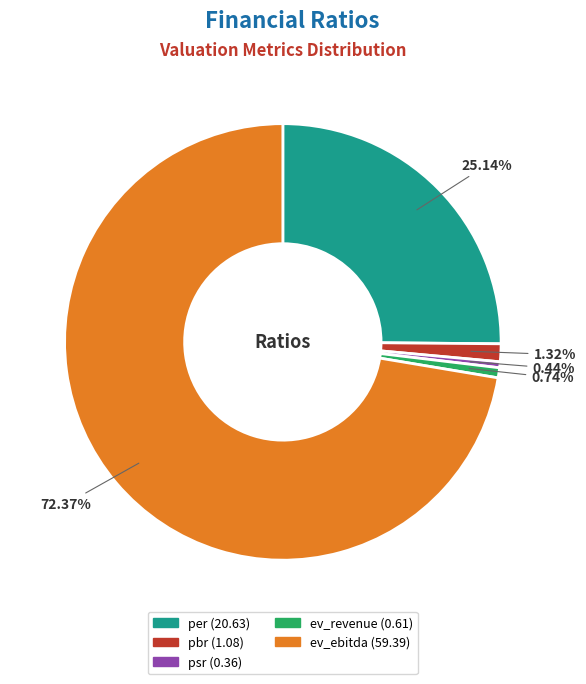

Between ev_ebitda and per, which is larger?

ev_ebitda